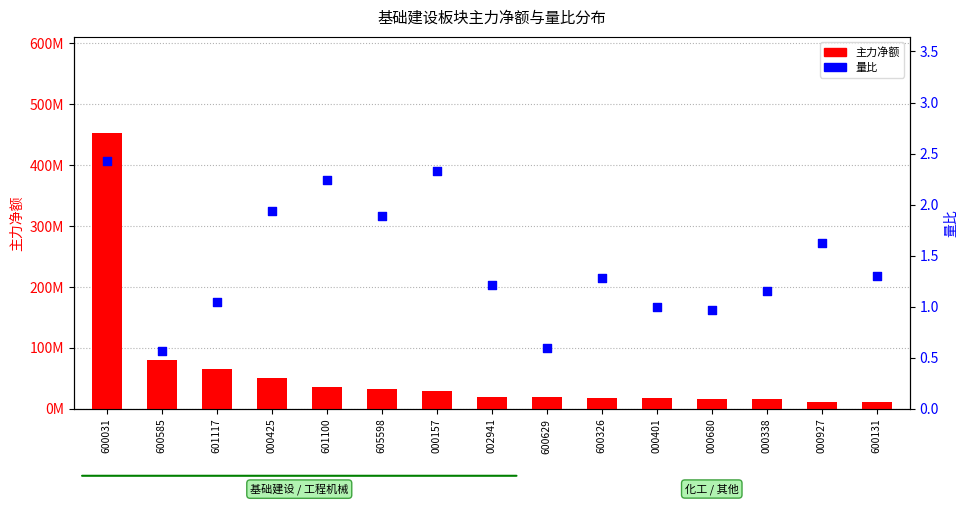

Which series has the largest total across all categories?

主力净额